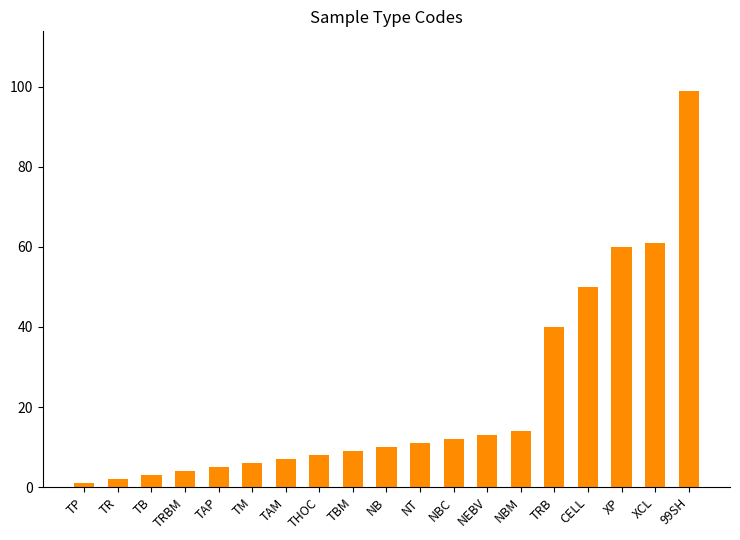

At which label is the value closest to 50?

CELL